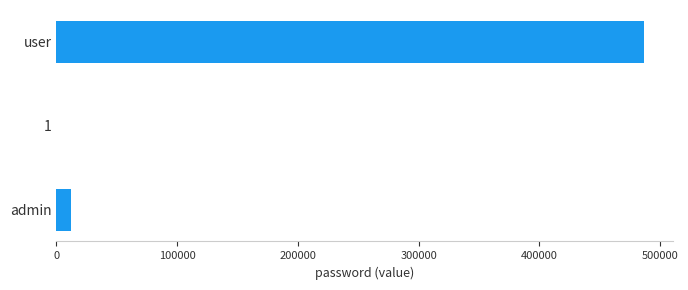

Reading top to bottom, what are all the values shown in this chart?

user=486432	1=1	admin=12345